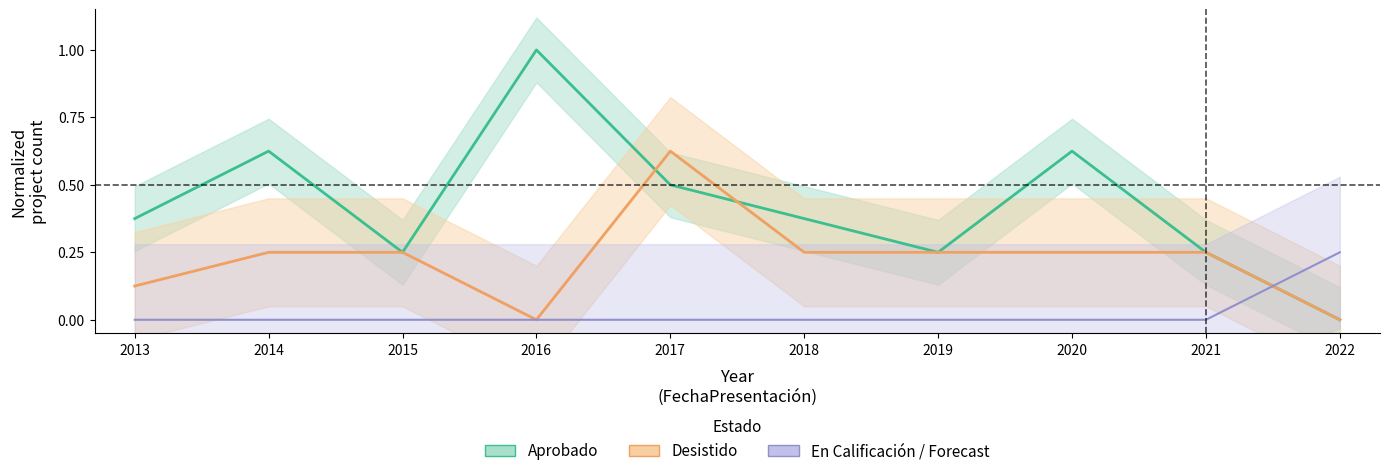

True or false: Forecast has more than 0 interior local peaks.

False